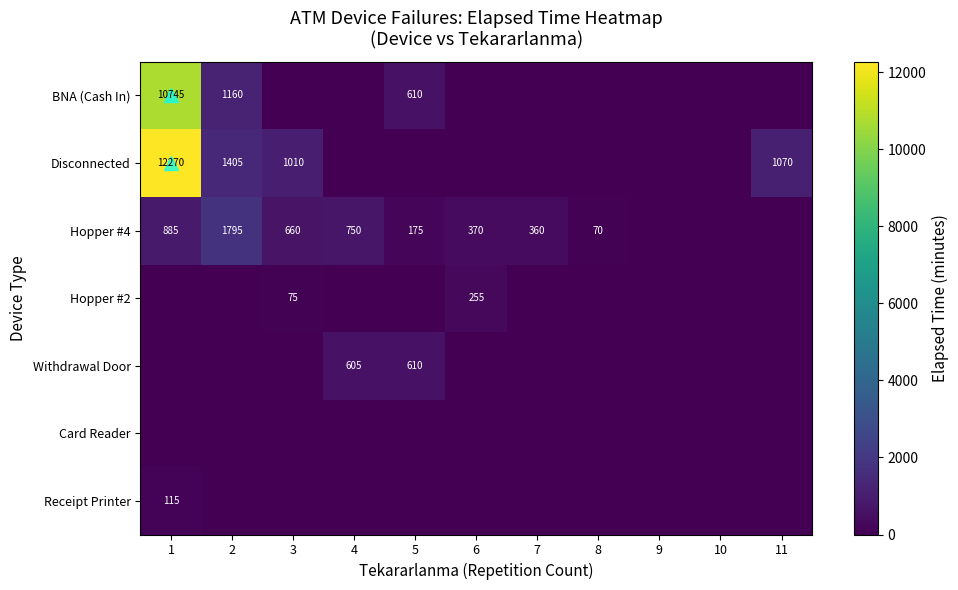

Where is BNA (Cash In) nearest to the value 5372?

2